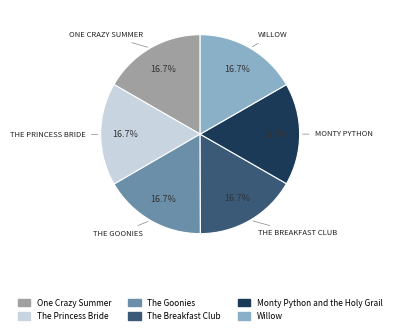

Is there any slice that represents more than half of the pie?

No